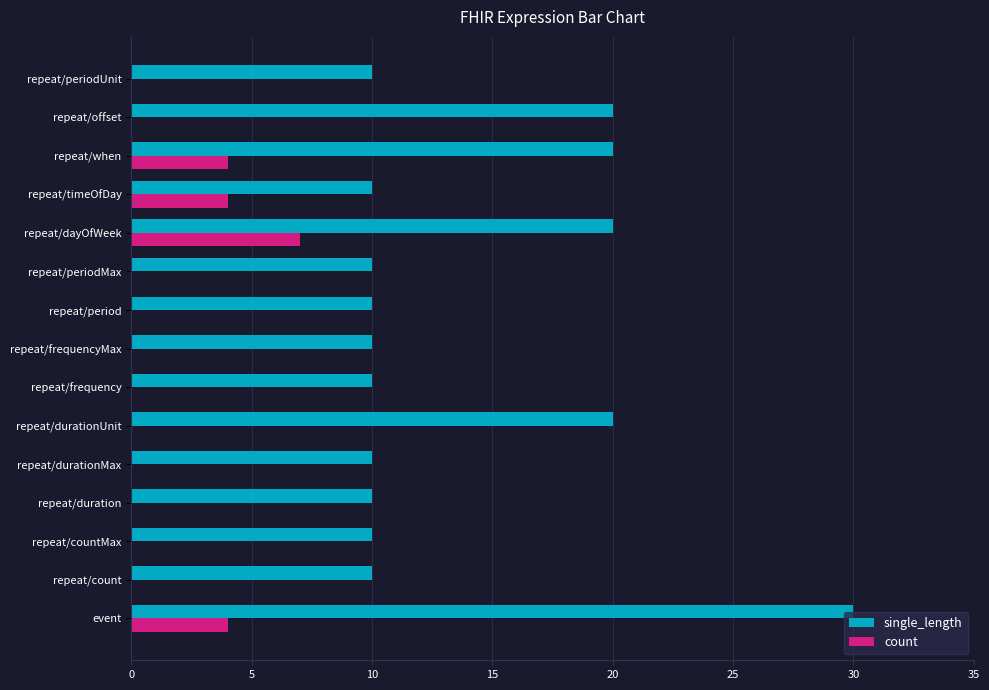

Is it true that single_length equals 17 at repeat/frequency?

False